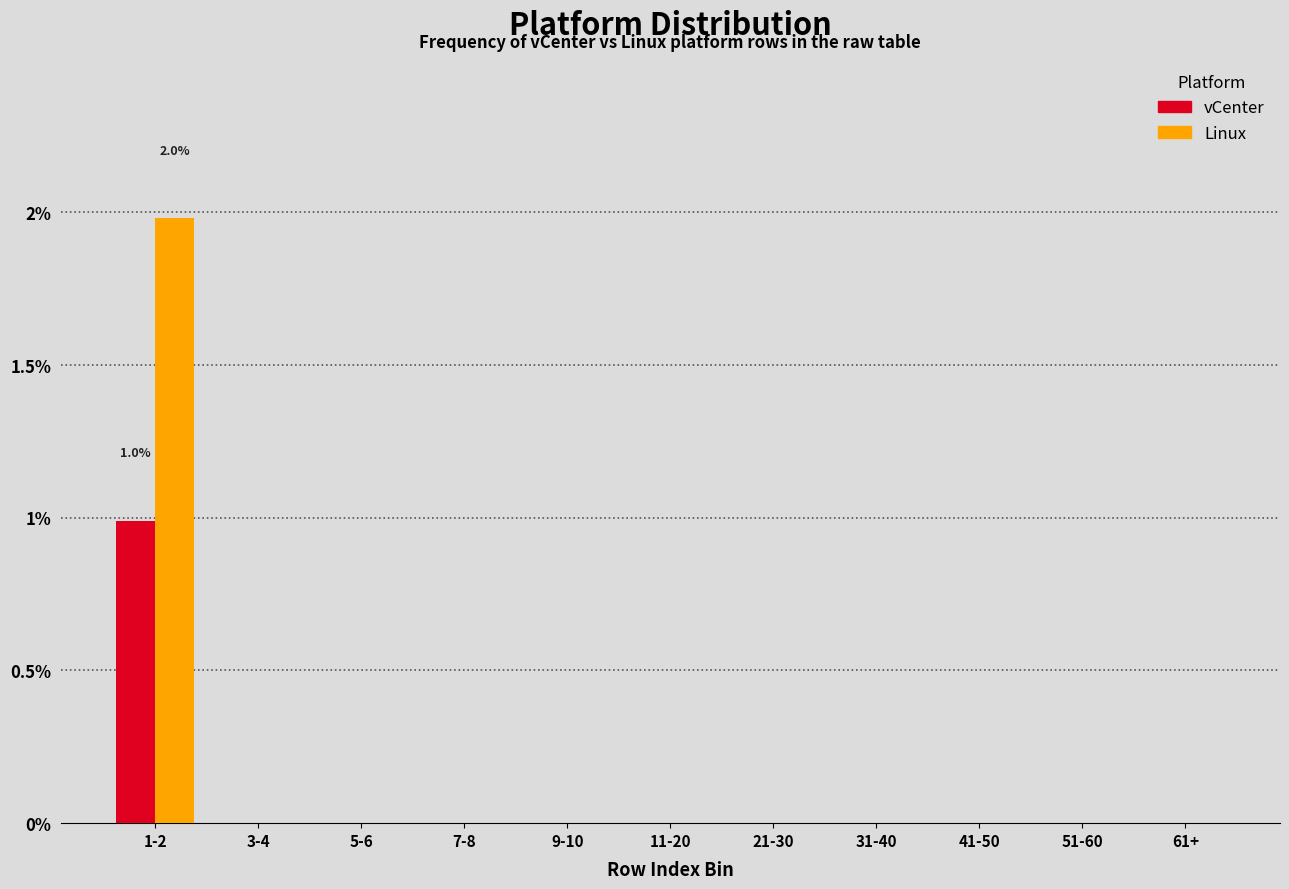

Reading left to right, extract all data points from this chart.

vCenter: 1-2=1.0	3-4=0.0	5-6=0.0	7-8=0.0	9-10=0.0	11-20=0.0	21-30=0.0	31-40=0.0	41-50=0.0	51-60=0.0	61+=0.0
Linux: 1-2=2.0	3-4=0.0	5-6=0.0	7-8=0.0	9-10=0.0	11-20=0.0	21-30=0.0	31-40=0.0	41-50=0.0	51-60=0.0	61+=0.0